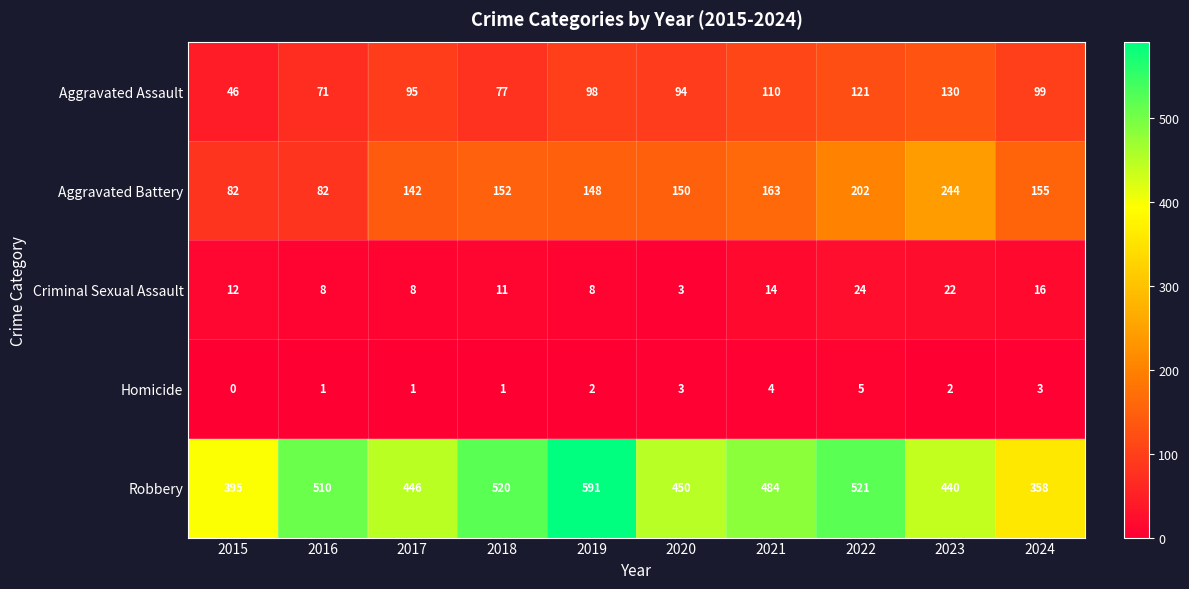

What is the sum of all Criminal Sexual Assault values?

126